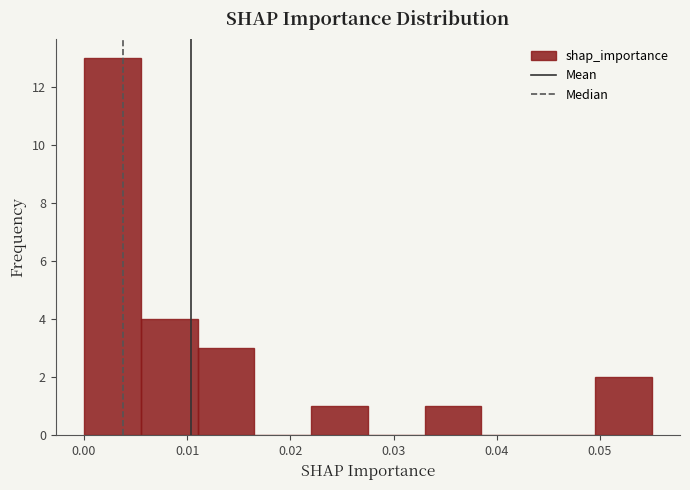

Reading left to right, transcribe this chart: for each bar, give the range it covers on the x-axis and its height. Neither the bar edges nor the heights are printed on the chart, so give them approximately, as read against the axes.

0.000 to 0.006: 13
0.006 to 0.011: 4
0.011 to 0.017: 3
0.017 to 0.022: 0
0.022 to 0.028: 1
0.028 to 0.033: 0
0.033 to 0.039: 1
0.039 to 0.044: 0
0.044 to 0.050: 0
0.050 to 0.055: 2